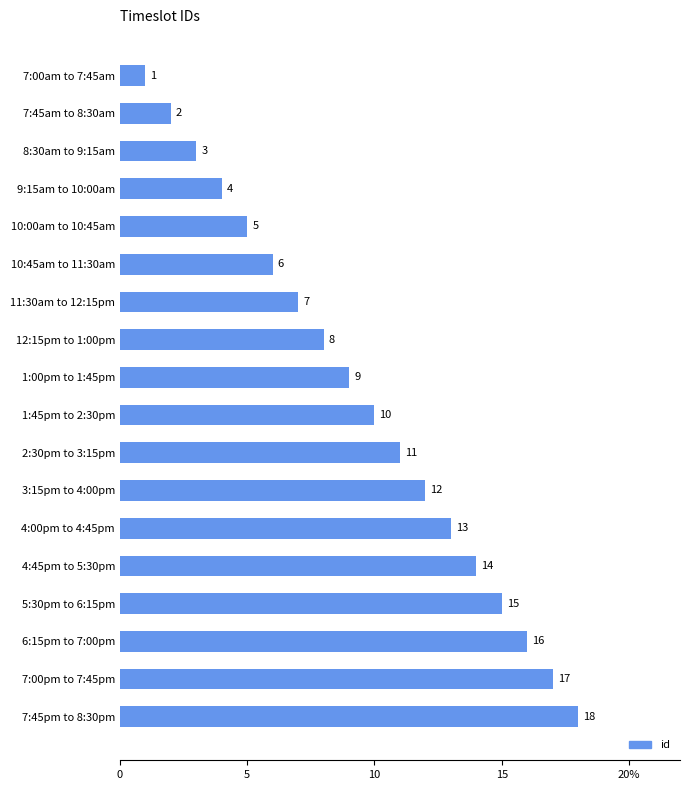

Which category has the highest value across all series?

7:45pm to 8:30pm